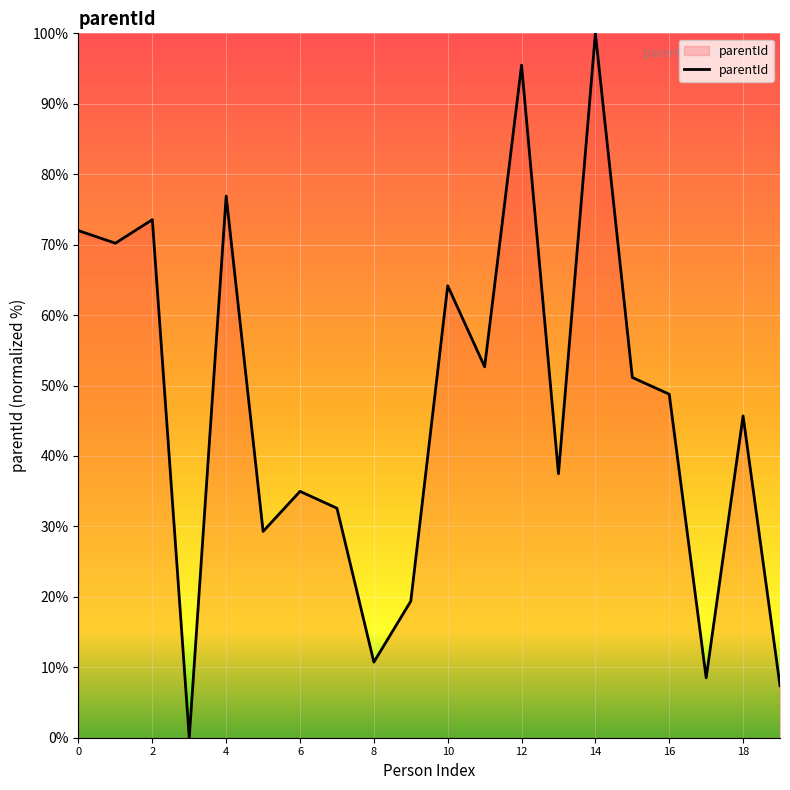

What is the difference between the maximum and minimum values?

100.0